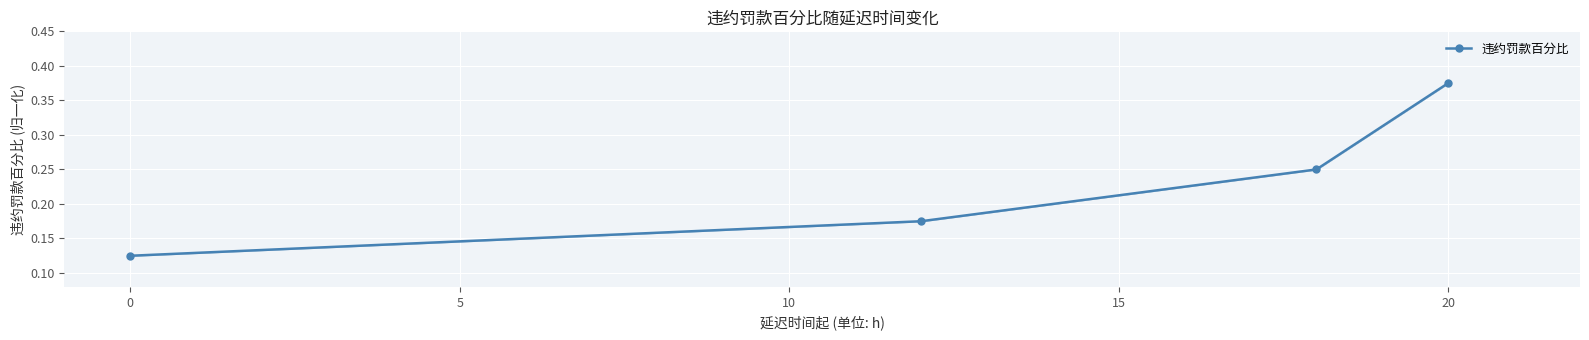

True or false: the data has more than 0 interior local peaks.

False